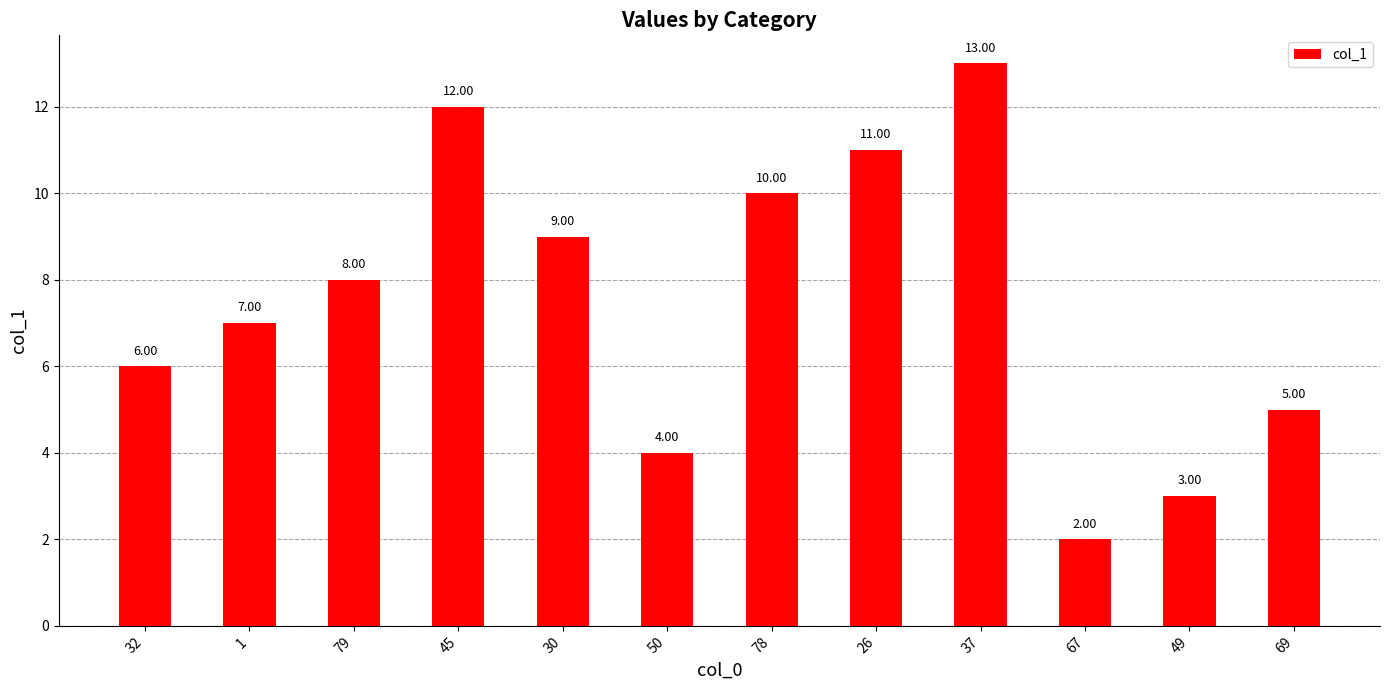

The chart shows a value of 1.7 at 32. True or false?

False